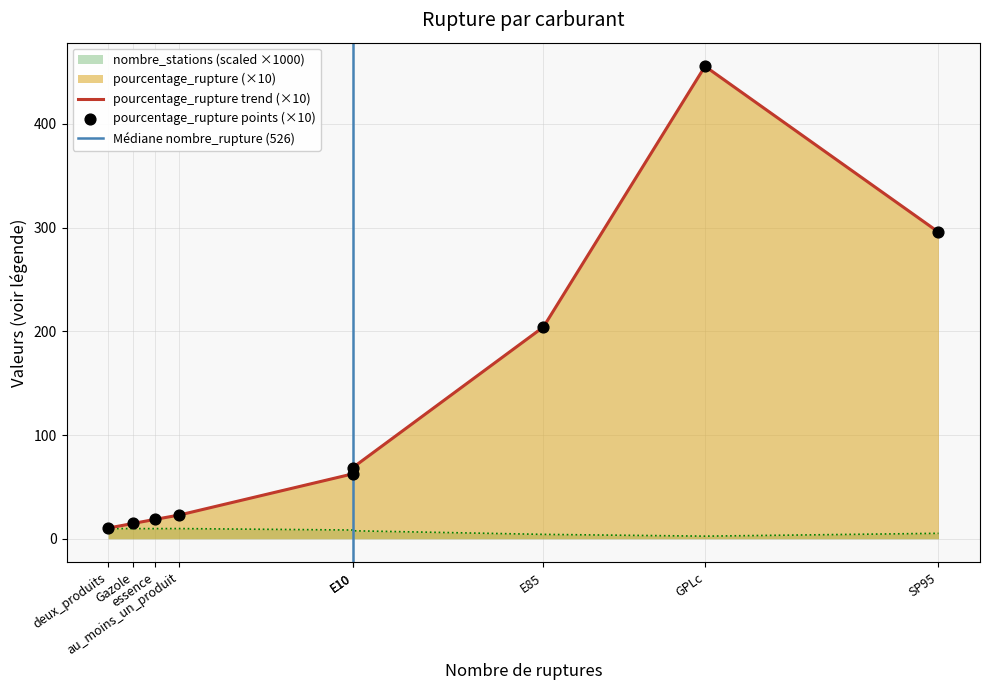

Approximately how many times larger is the value at deux_produits compared to Gazole?

0.7